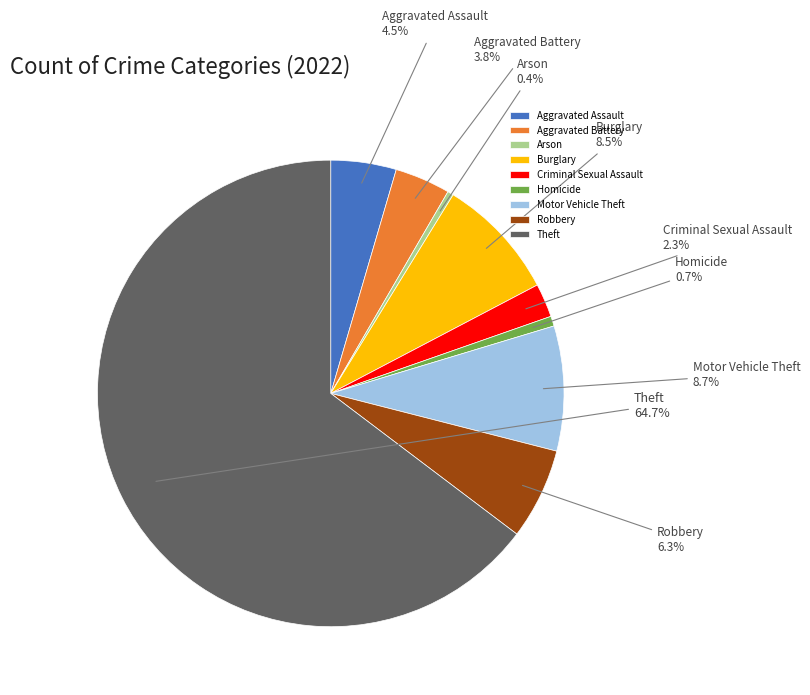

Between Aggravated Assault and Robbery, which is larger?

Robbery